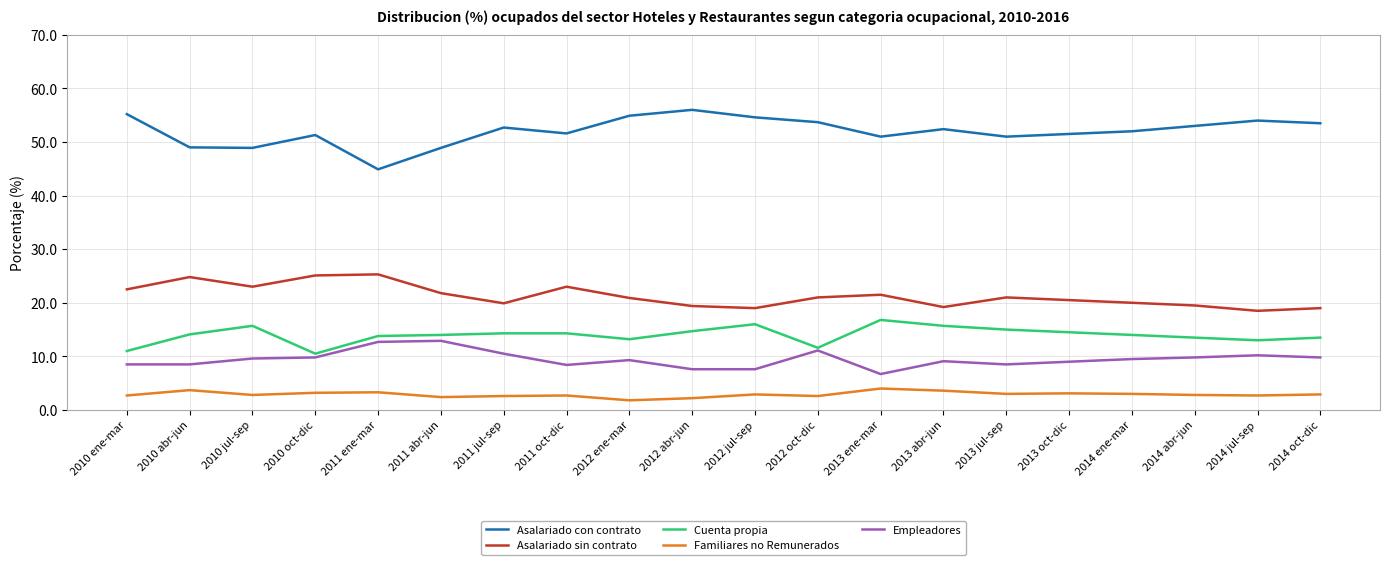

What is the spread (max minus min) of values at 2014 abr-jun?

50.2